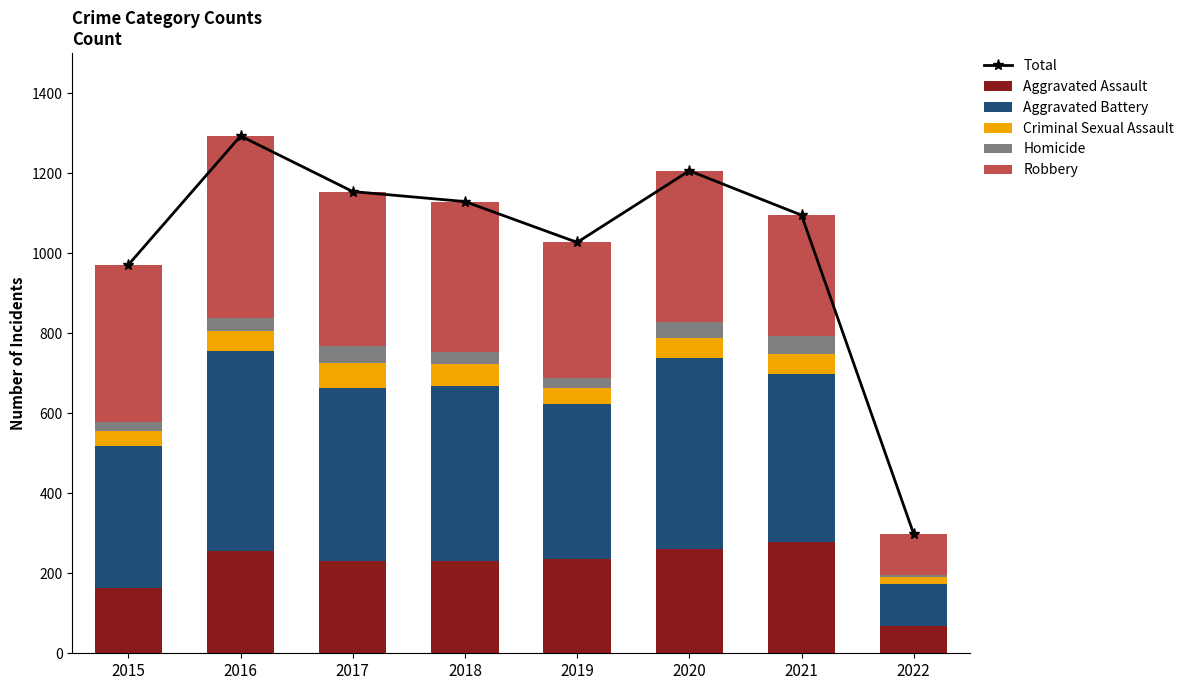

What is the sum of the Aggravated Battery values at 2020 and 2022?

583